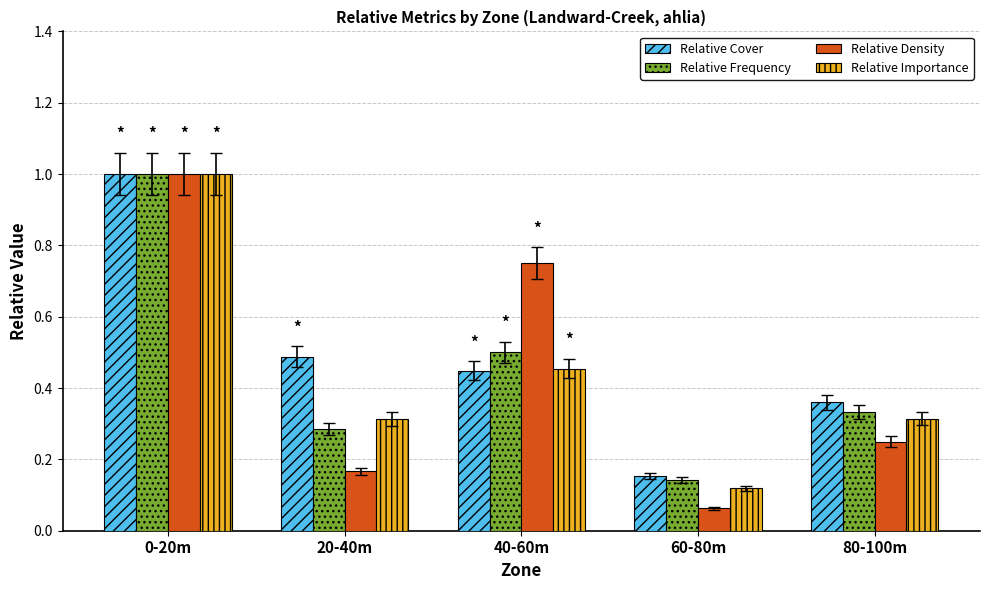

The value of Relative Importance at 20-40m is 0.3. True or false?

True